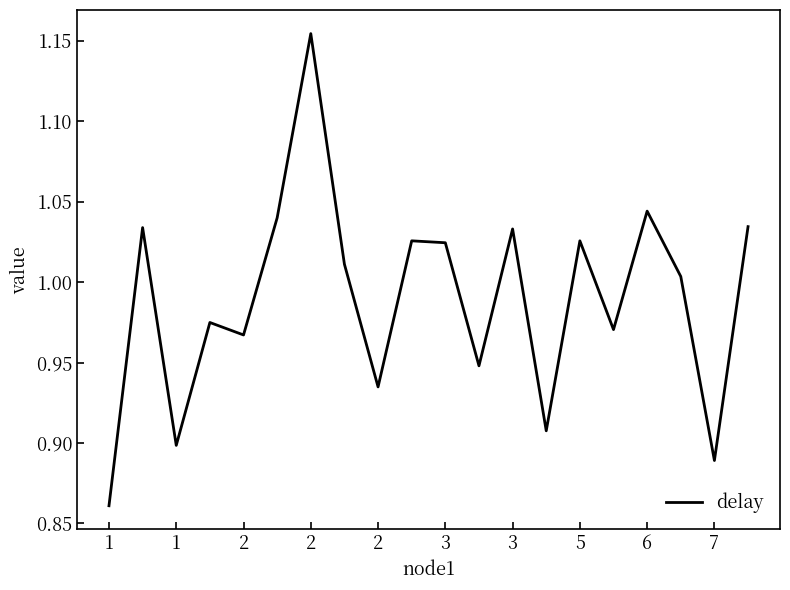

How many points are higher than both their immediate neighbors (excluding endpoints)?

7